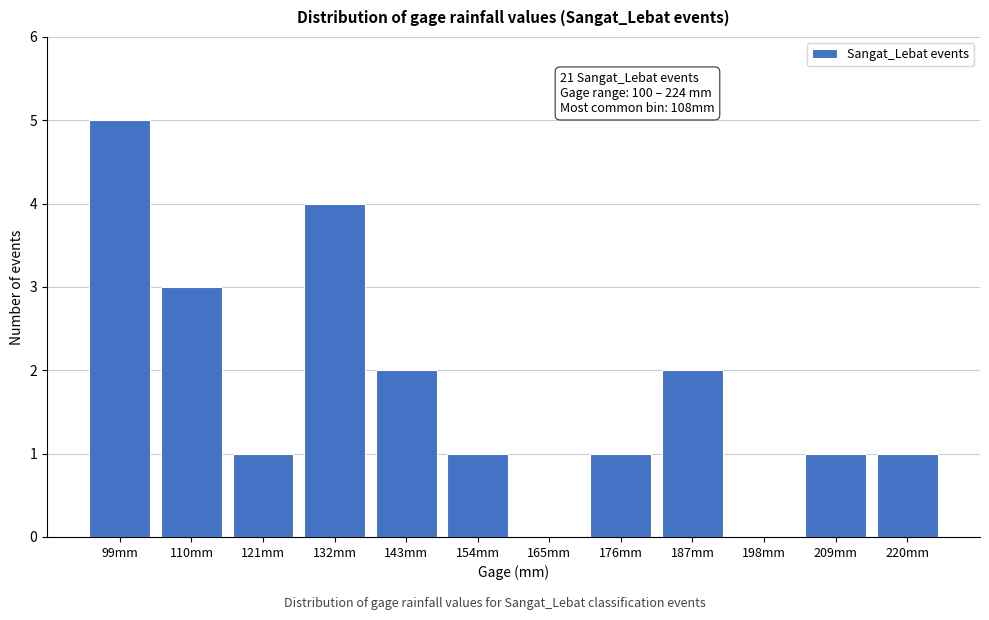

Reading left to right, list all the values displayed in this chart.

99mm=5	110mm=3	121mm=1	132mm=4	143mm=2	154mm=1	165mm=0	176mm=1	187mm=2	198mm=0	209mm=1	220mm=1